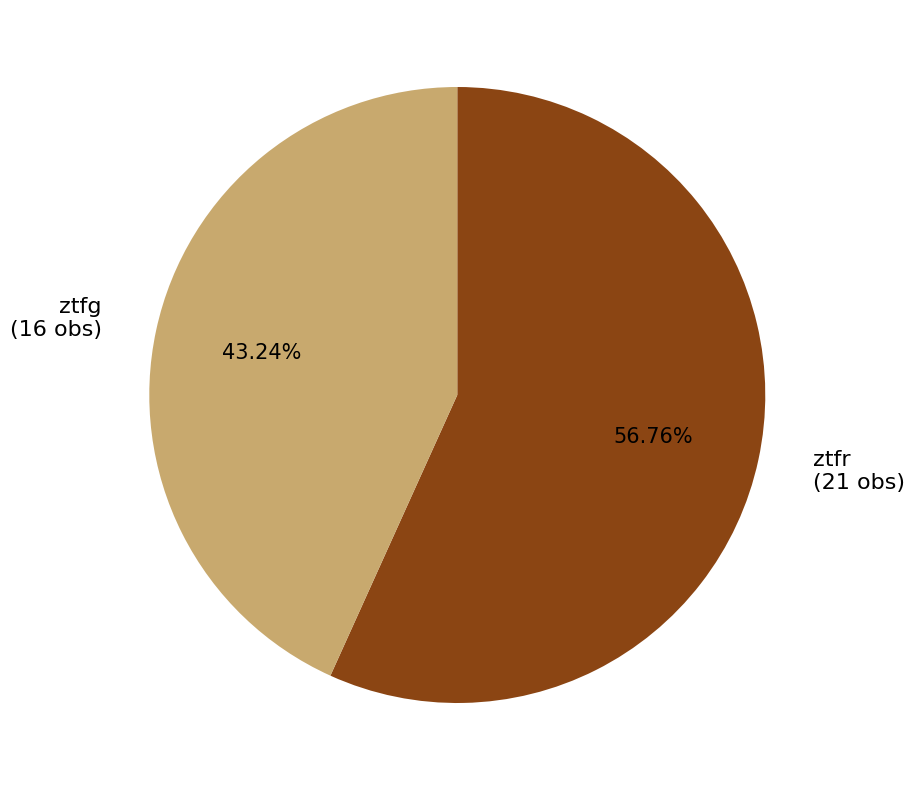

How many slices are in this pie chart?

2